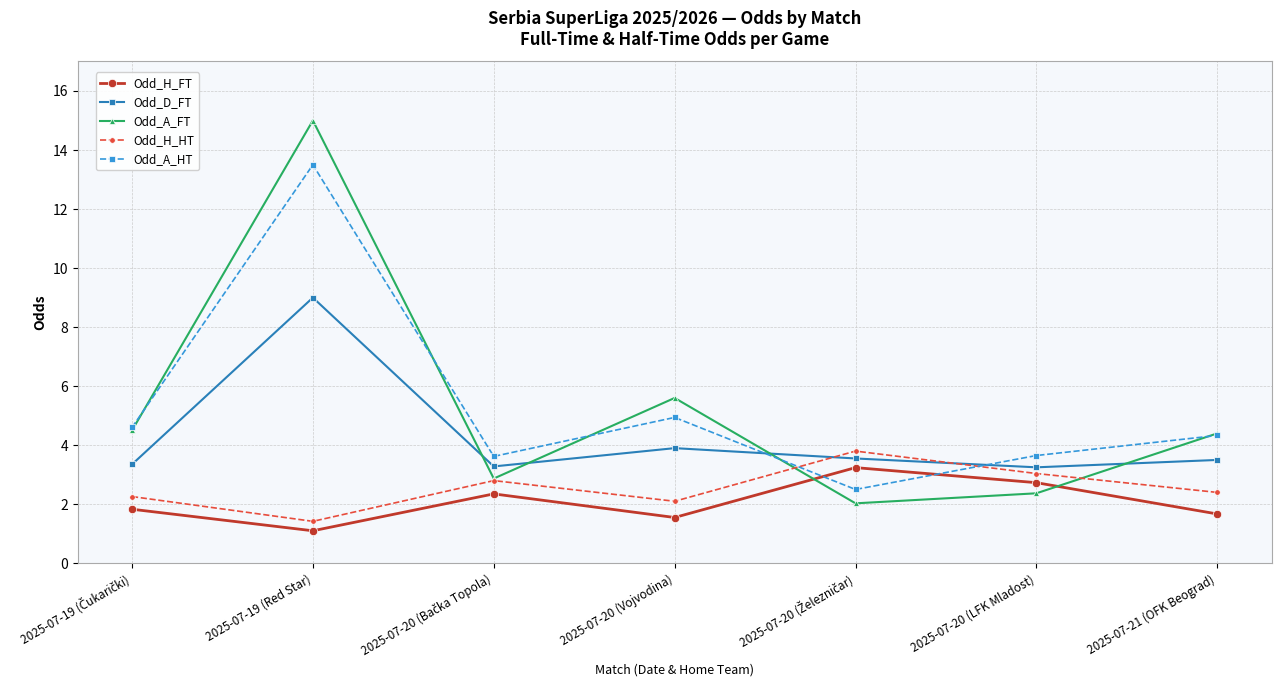

List the series in order of their peak value, highest first.

Odd_A_FT, Odd_A_HT, Odd_D_FT, Odd_H_HT, Odd_H_FT